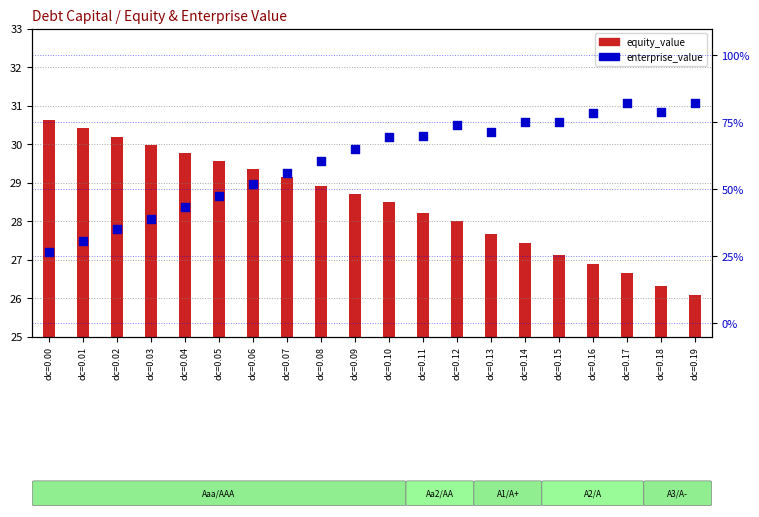

Which series contains the lowest Y value?

equity_value